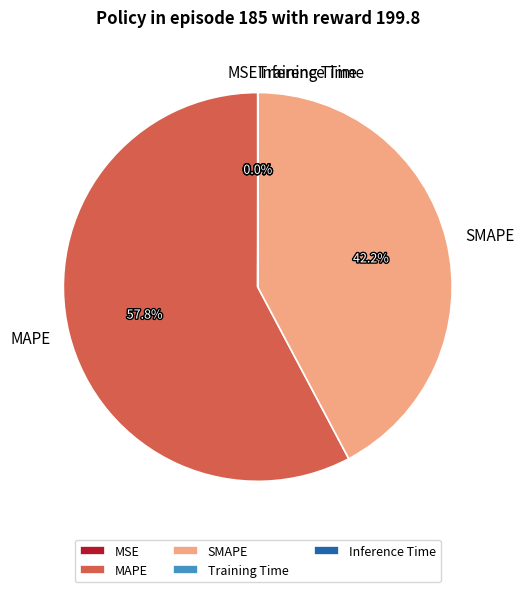

The MAPE slice represents 49% of the pie. True or false?

False